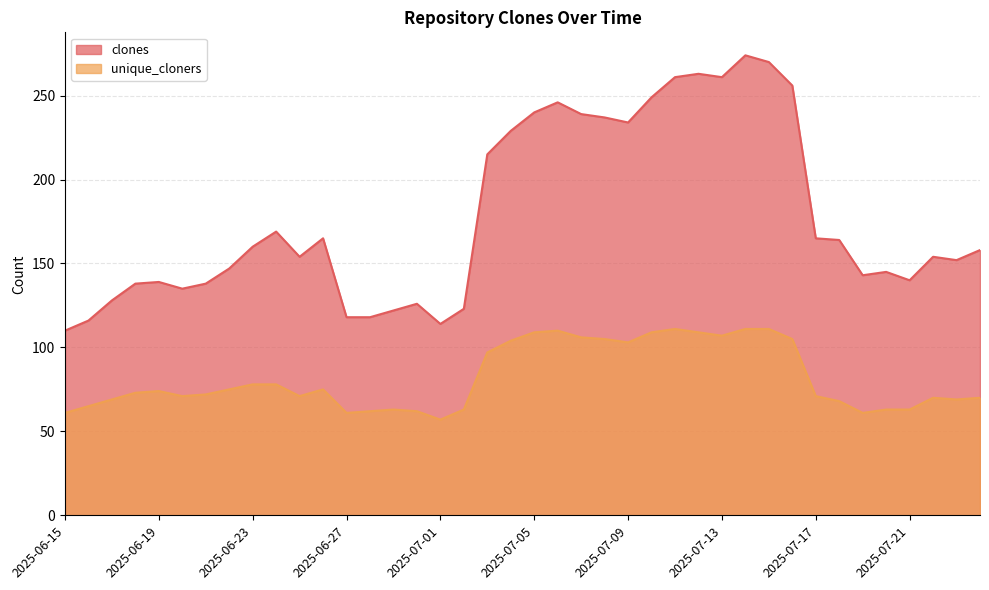

True or false: unique_cloners and clones intersect in this chart.

False